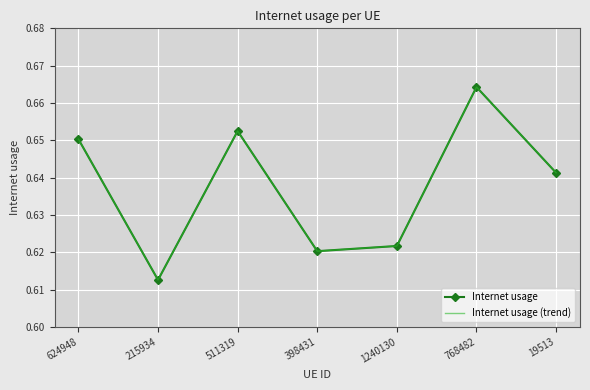

What is the label of the 5th point from the left?

1240130